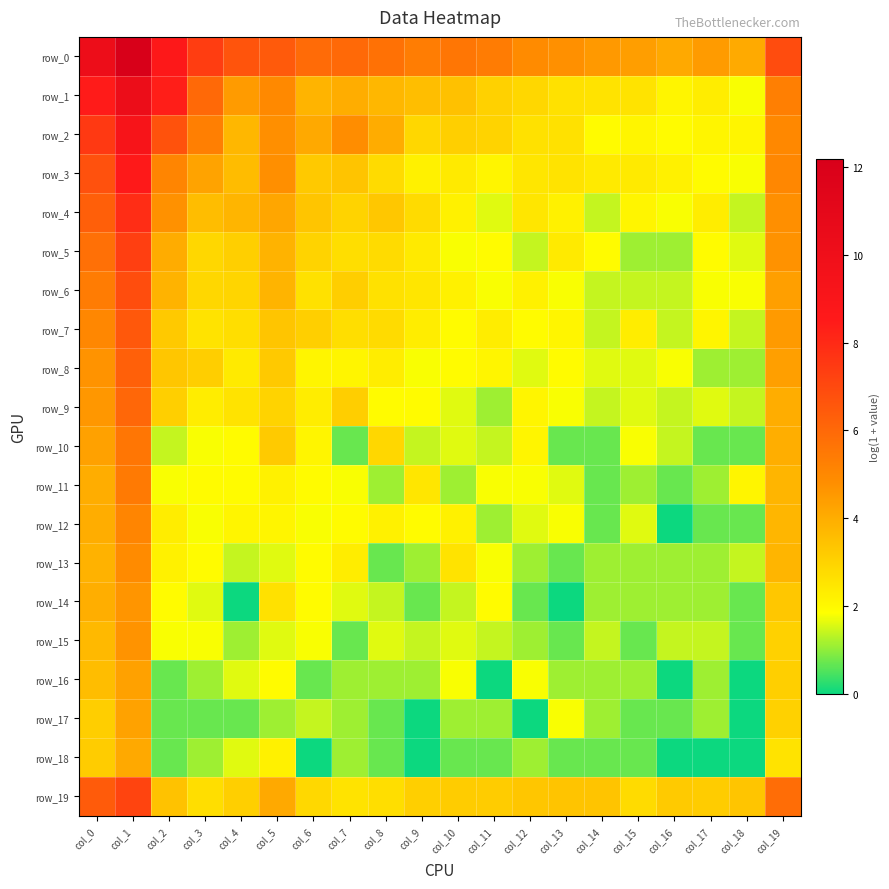

How many values in the row_9 series exceed 2?

10